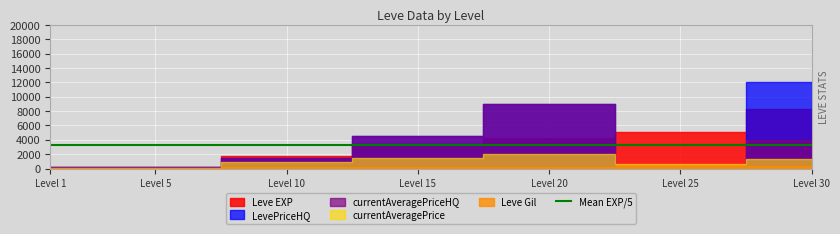

Read the LevePriceHQ value at 10.

1450.0